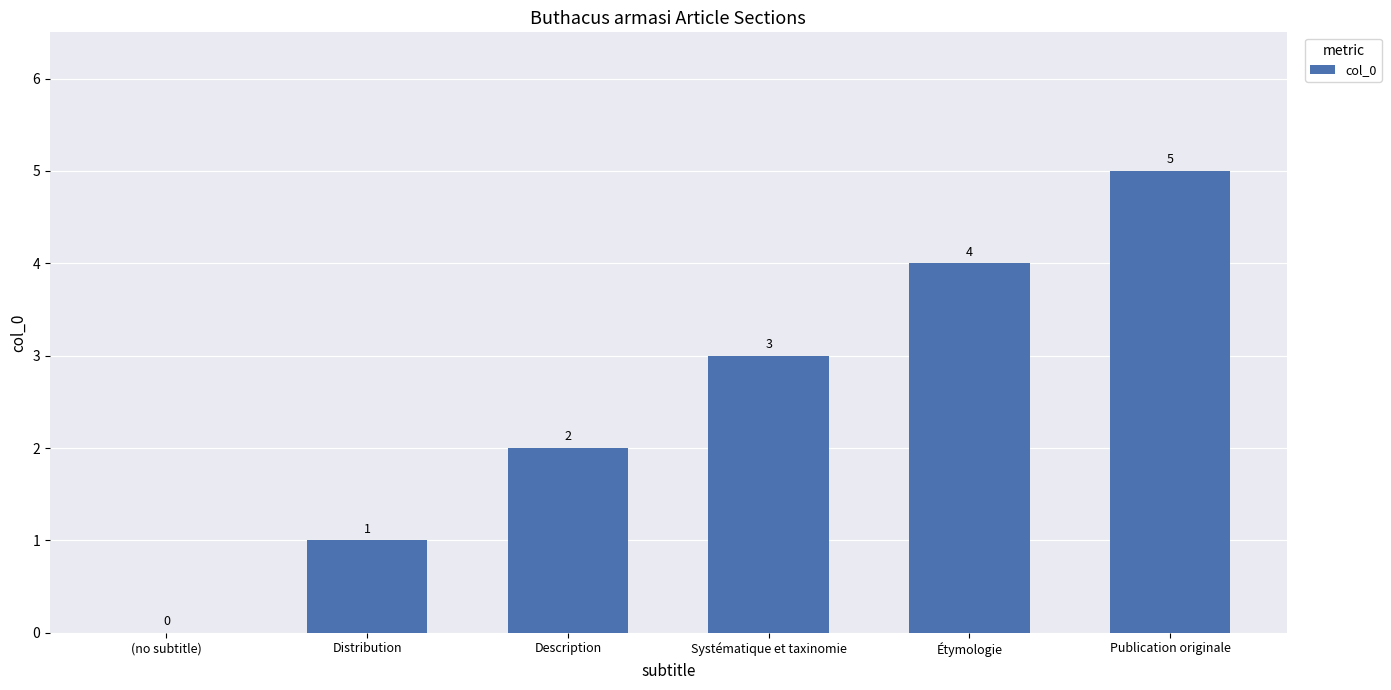

True or false: the data shows 4 at Étymologie.

True